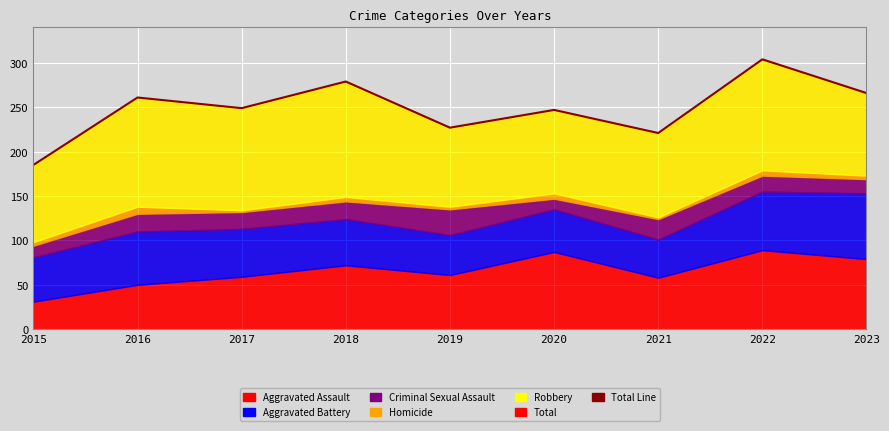

How many data points are less than 249?

4